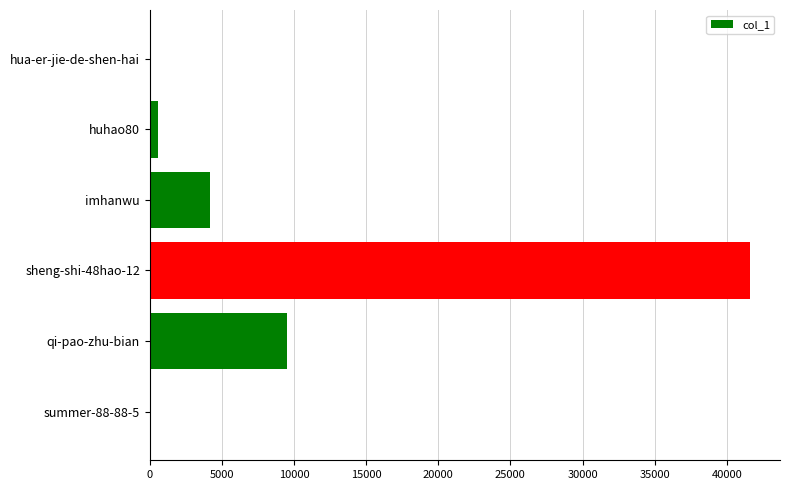

At which category does the chart reach its peak across all series?

sheng-shi-48hao-12